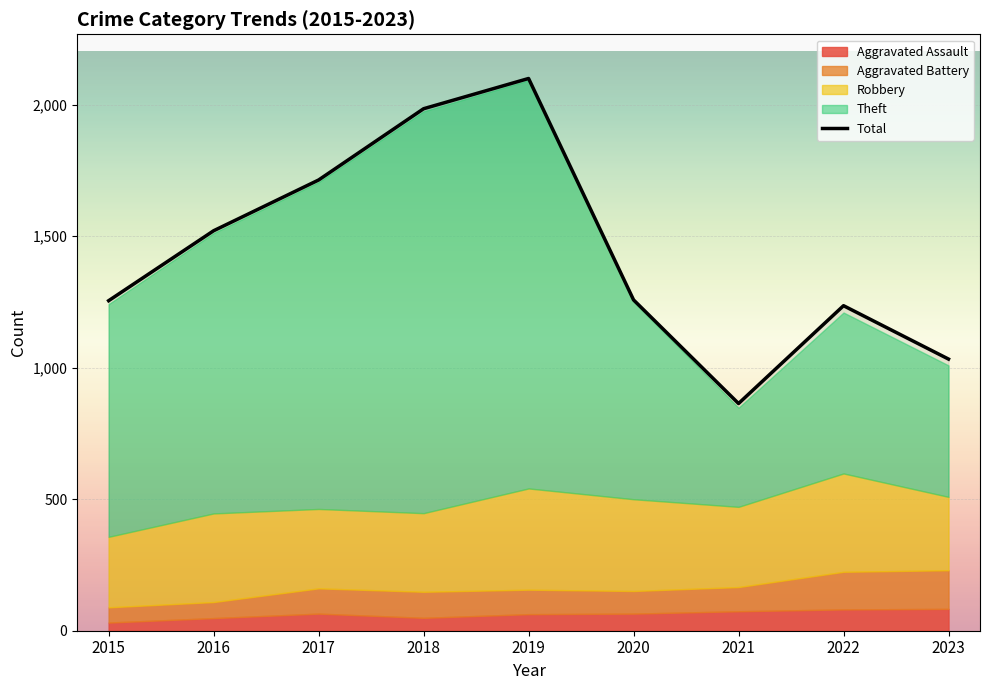

How many lines are shown in the chart?

1